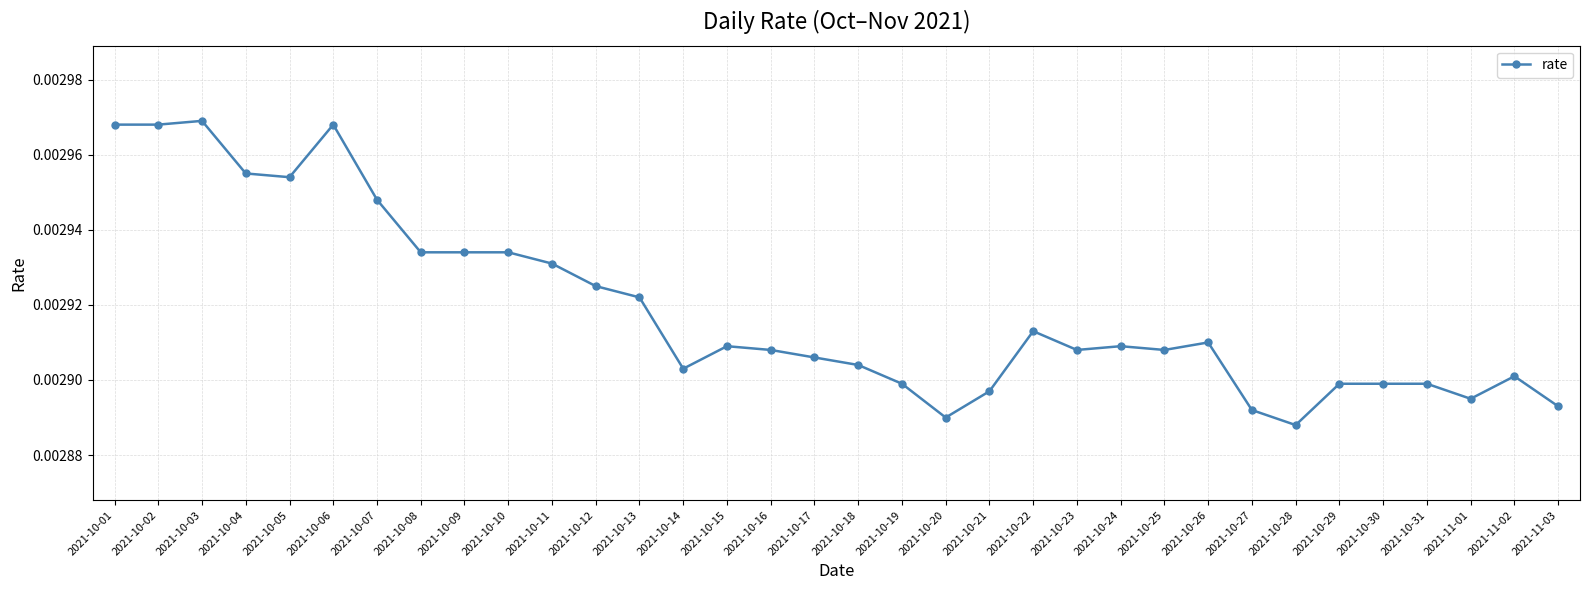

True or false: the data has more than 2 interior local peaks.

True